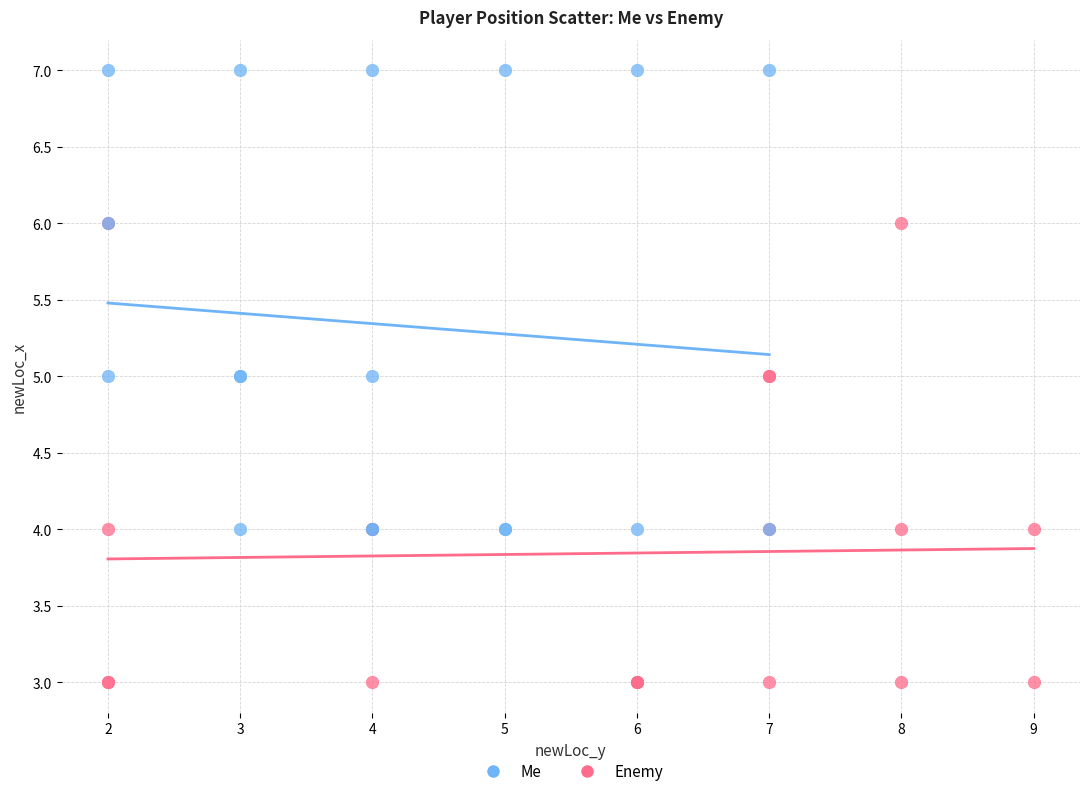

Which series reaches the minimum Y coordinate?

Enemy